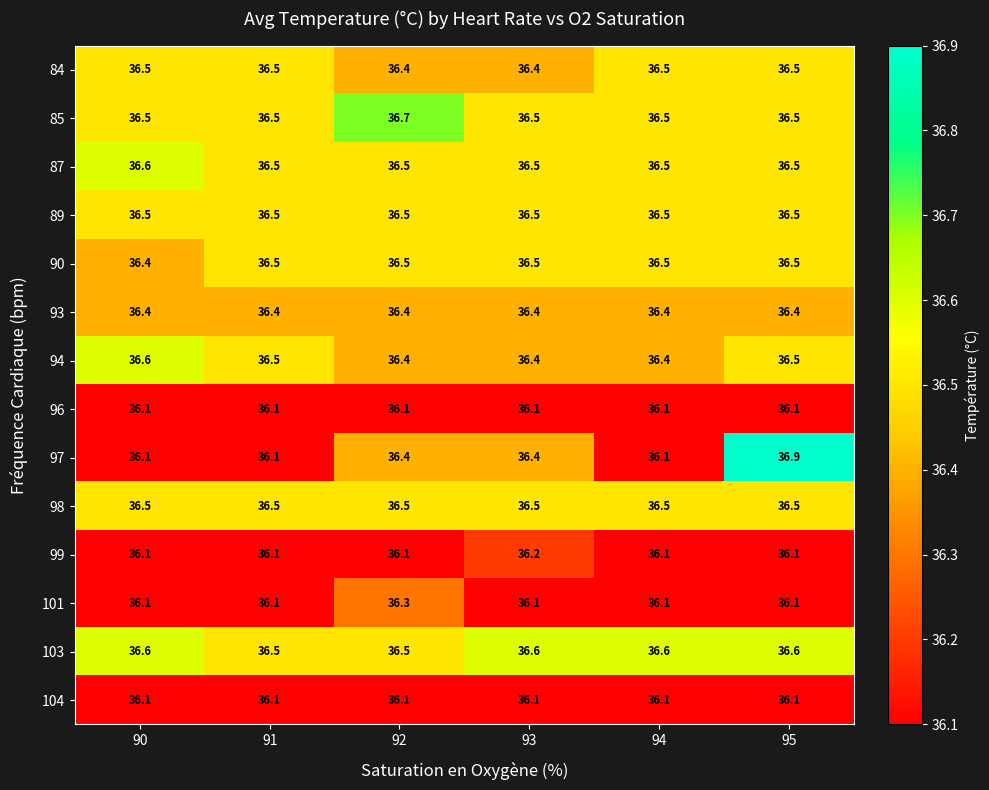

Which category has the highest value across all series?

95